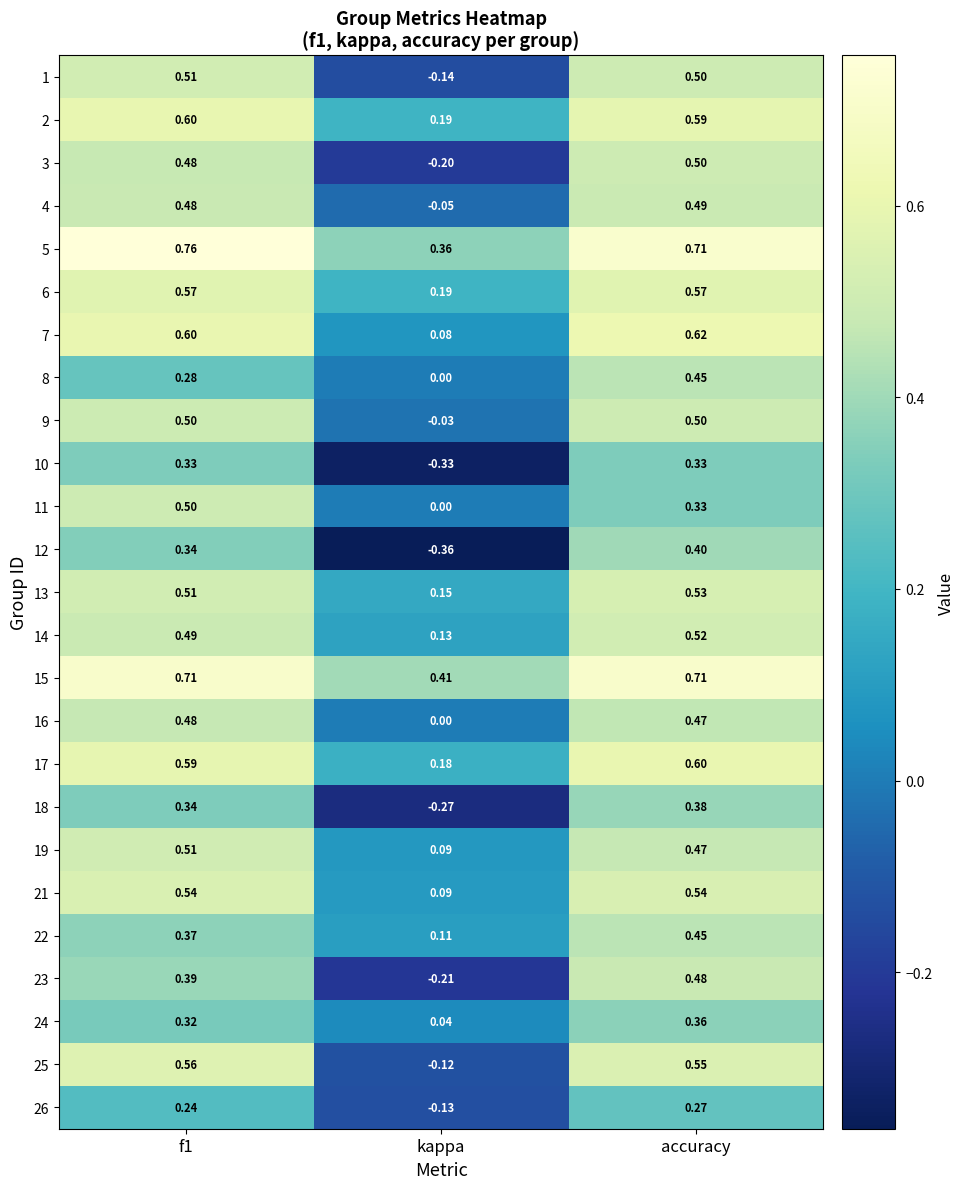

At how many categories does at least one series exceed 0?

3